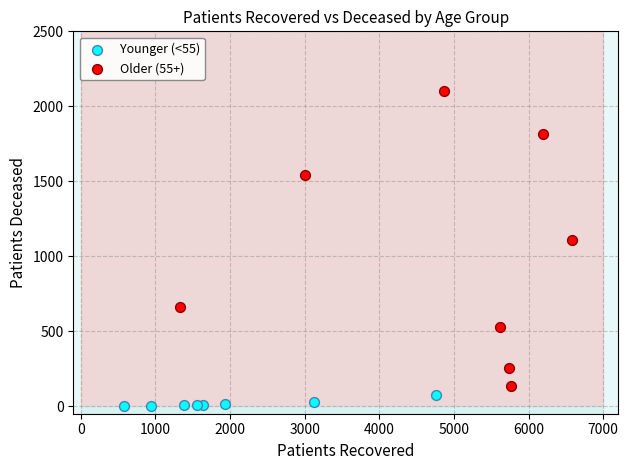

Which series has the widest spread of Y values?

Older (55+)